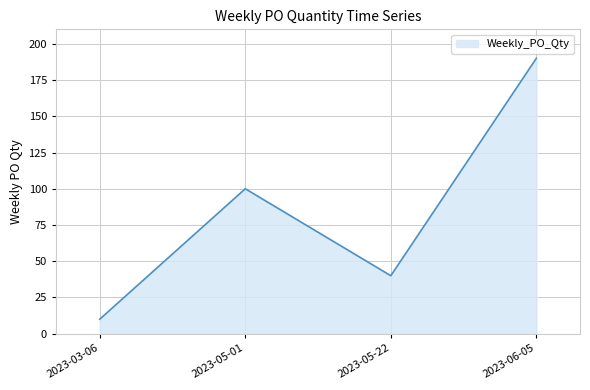

Does the chart display data point markers on the line(s)?

No